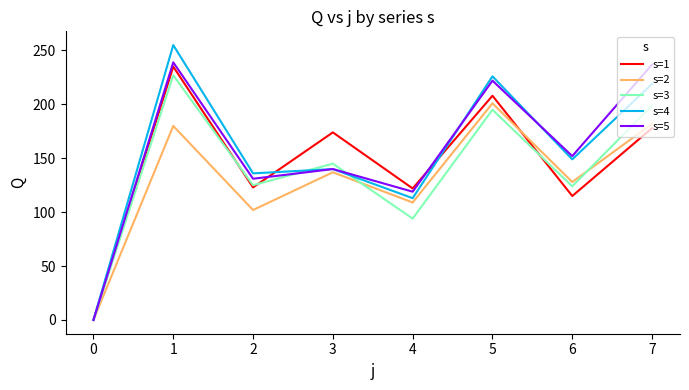

Is the value of s=4 at 6 greater than the value of s=2 at 6?

Yes